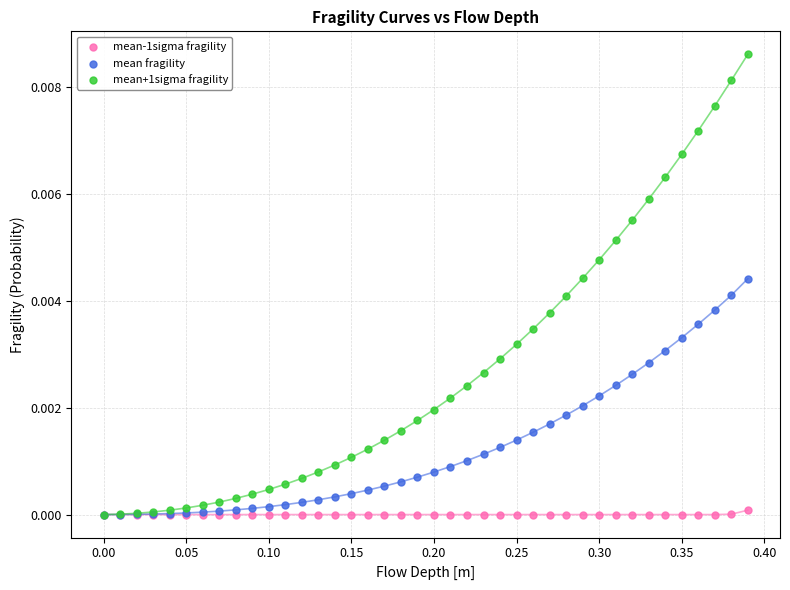

Which series has the widest spread of Y values?

mean+1sigma fragility